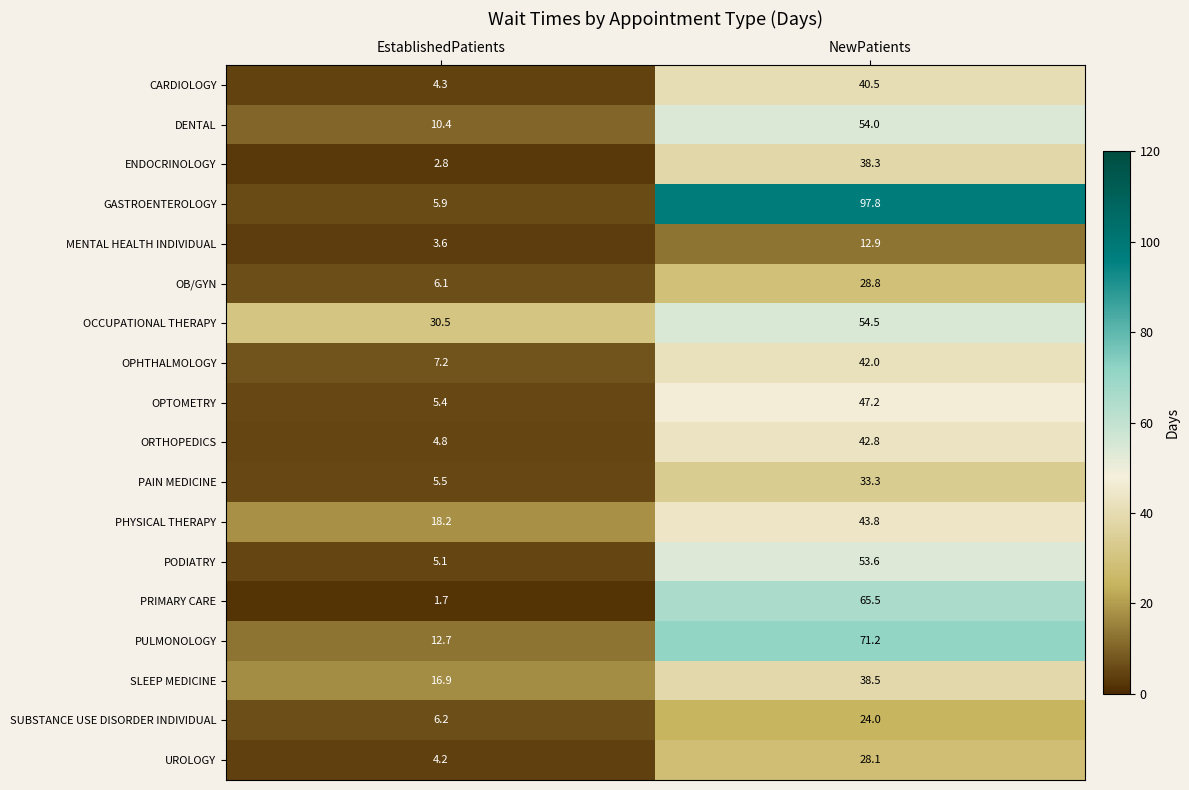

At EstablishedPatients, list the series in order from largest to smallest.

OCCUPATIONAL THERAPY, PHYSICAL THERAPY, SLEEP MEDICINE, PULMONOLOGY, DENTAL, OPHTHALMOLOGY, SUBSTANCE USE DISORDER INDIVIDUAL, OB/GYN, GASTROENTEROLOGY, PAIN MEDICINE, OPTOMETRY, PODIATRY, ORTHOPEDICS, CARDIOLOGY, UROLOGY, MENTAL HEALTH INDIVIDUAL, ENDOCRINOLOGY, PRIMARY CARE